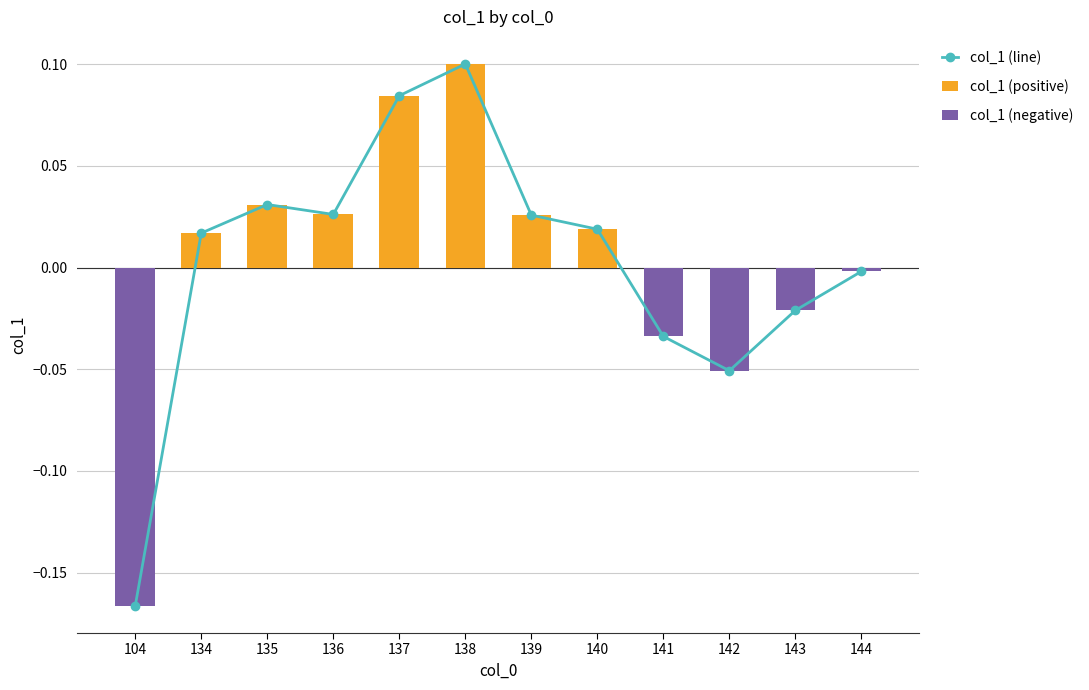

What is the maximum value shown in the chart?

0.1